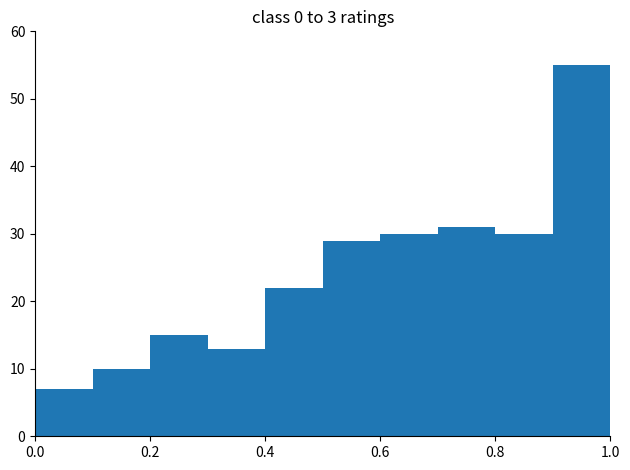

How tall is the bar that spans 0.5 to 0.6 on the x-axis? The values are not printed on the chart, so give them approximately, as read against the axis.

29